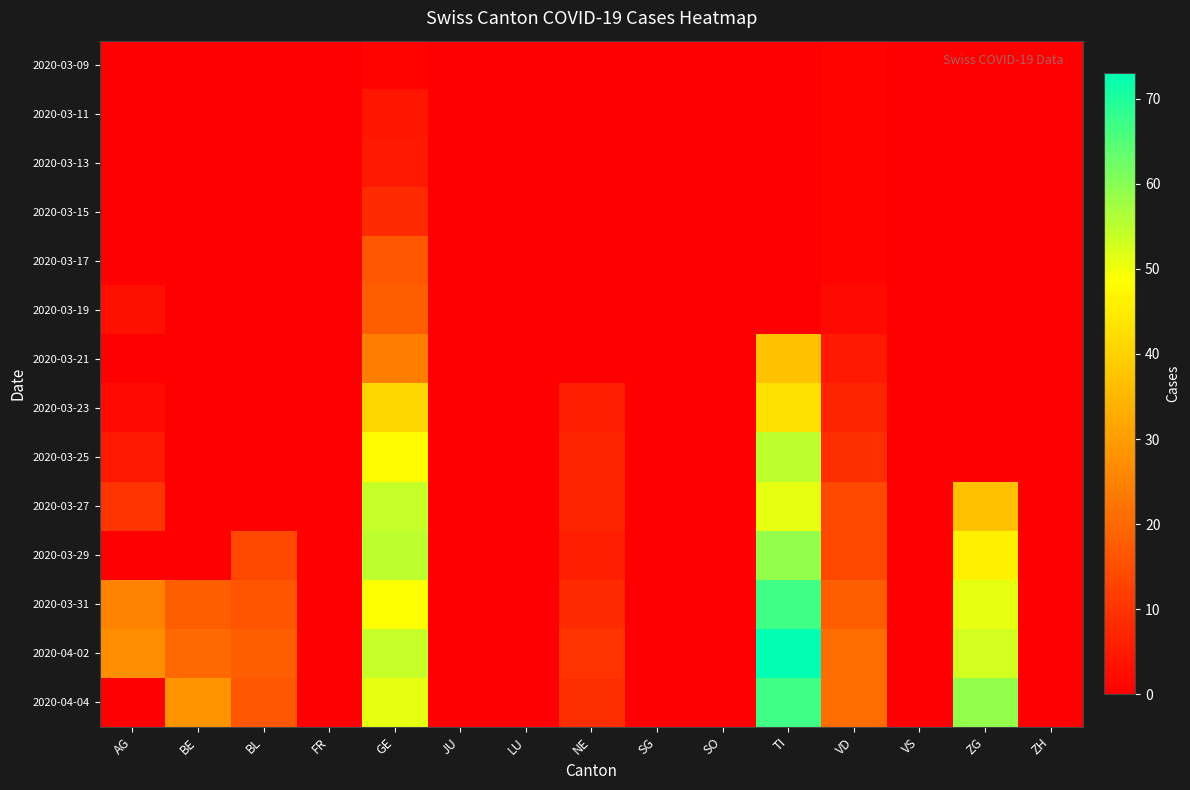

At which category does the chart reach its minimum across all series?

AG